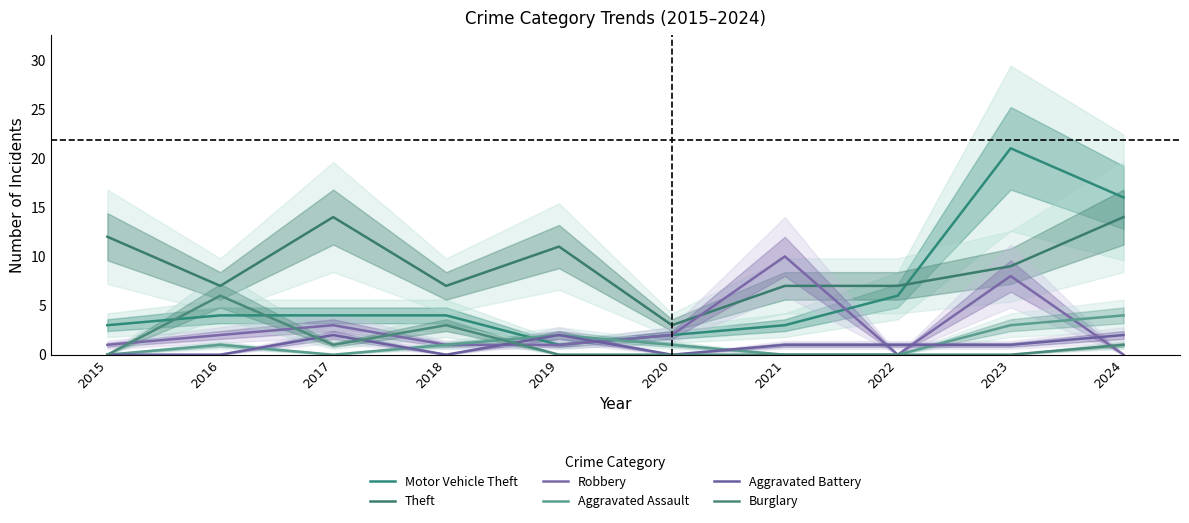

Count the Aggravated Assault values in the range 0 to 2.

8